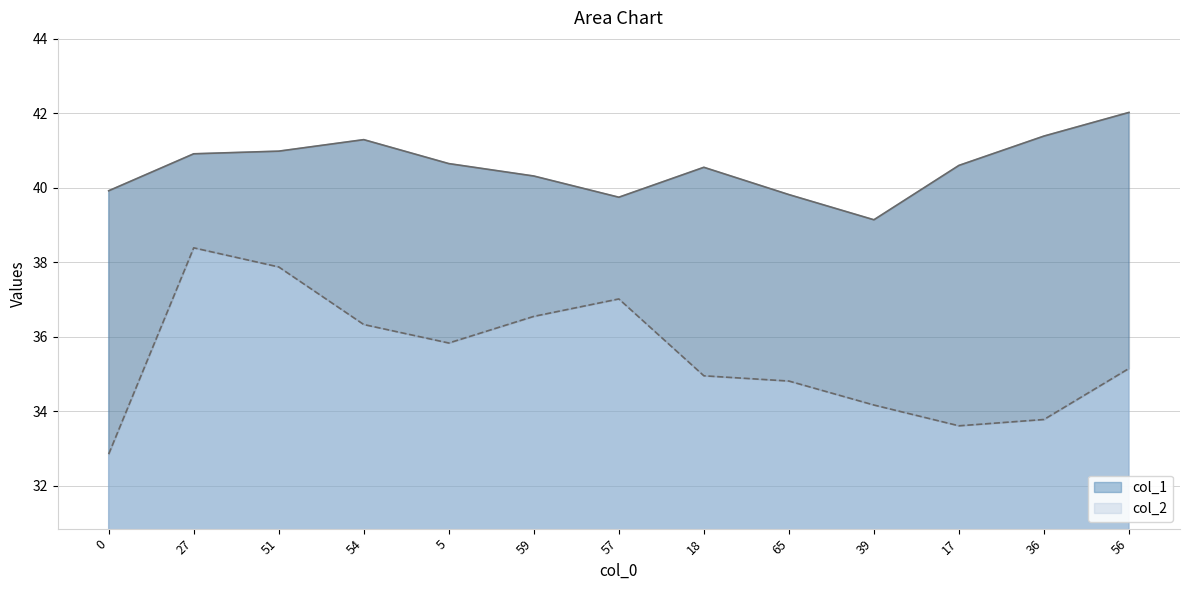

What is the label of the 10th point from the right?

54